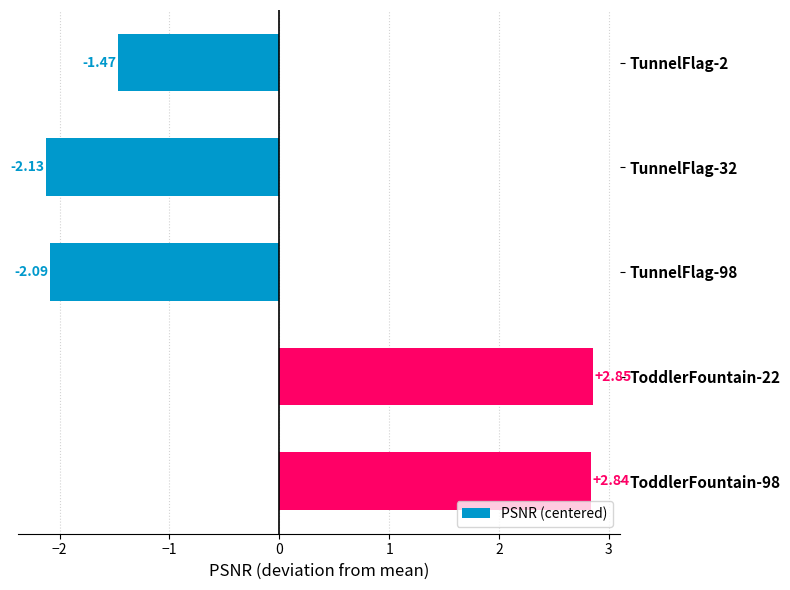

What is the difference between the second highest and minimum values?

5.0